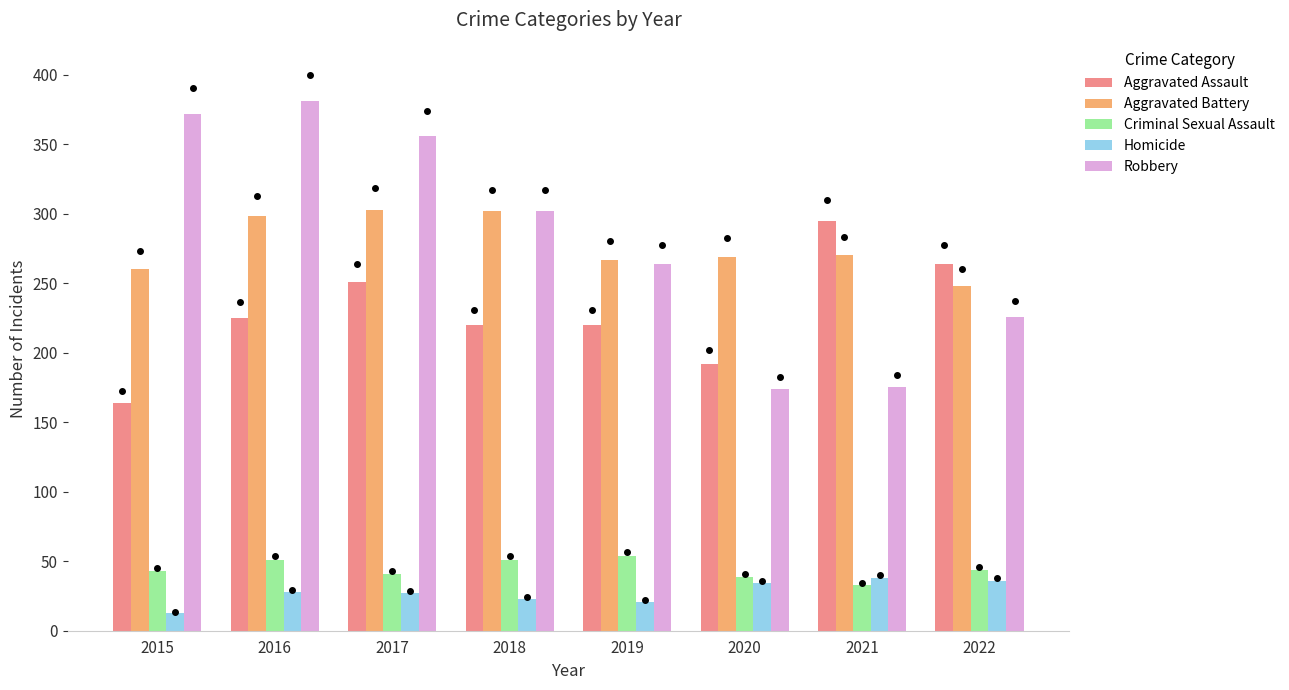

At how many categories does at least one series exceed 289?

5